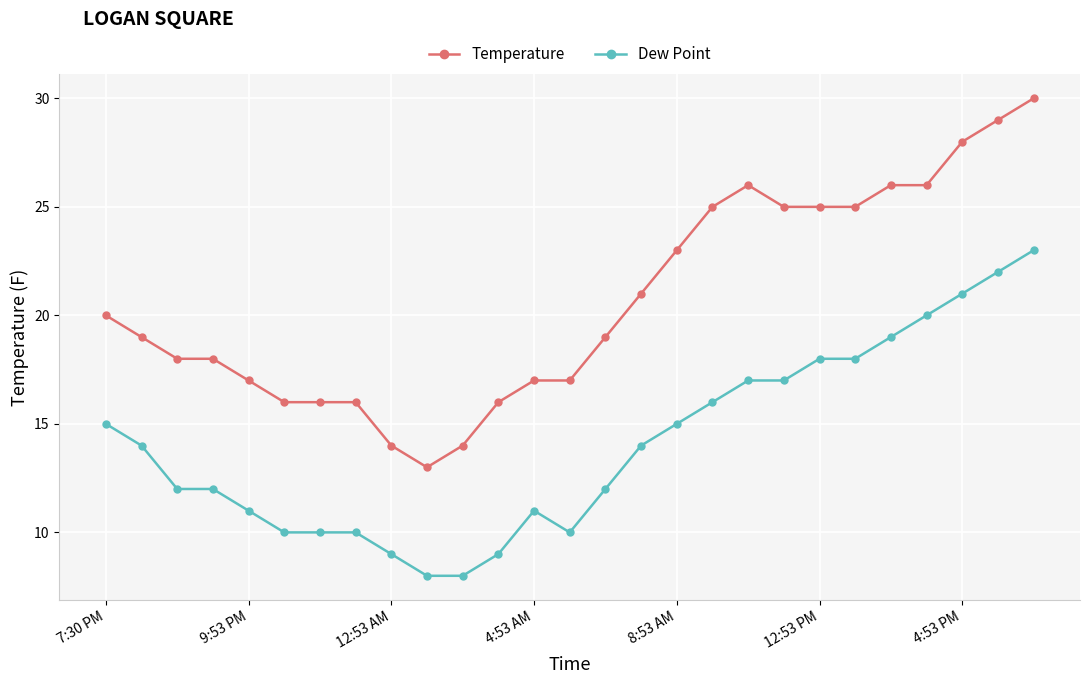

What is the maximum value for Temperature?

30